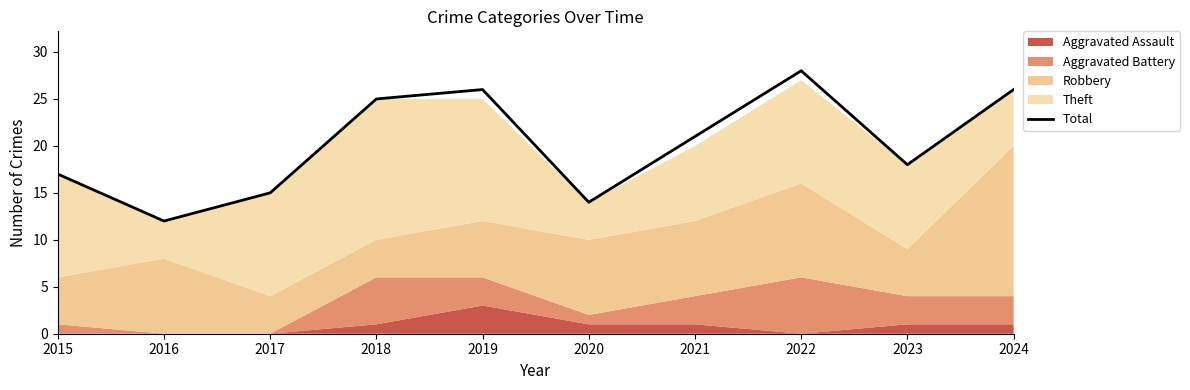

How many lines are shown in the chart?

1